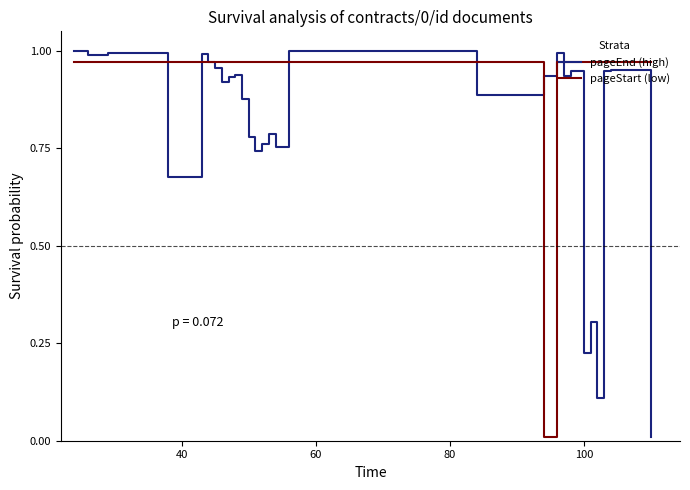

Rank the series by their average value, from highest to lowest.

pageStart (low), pageEnd (high)